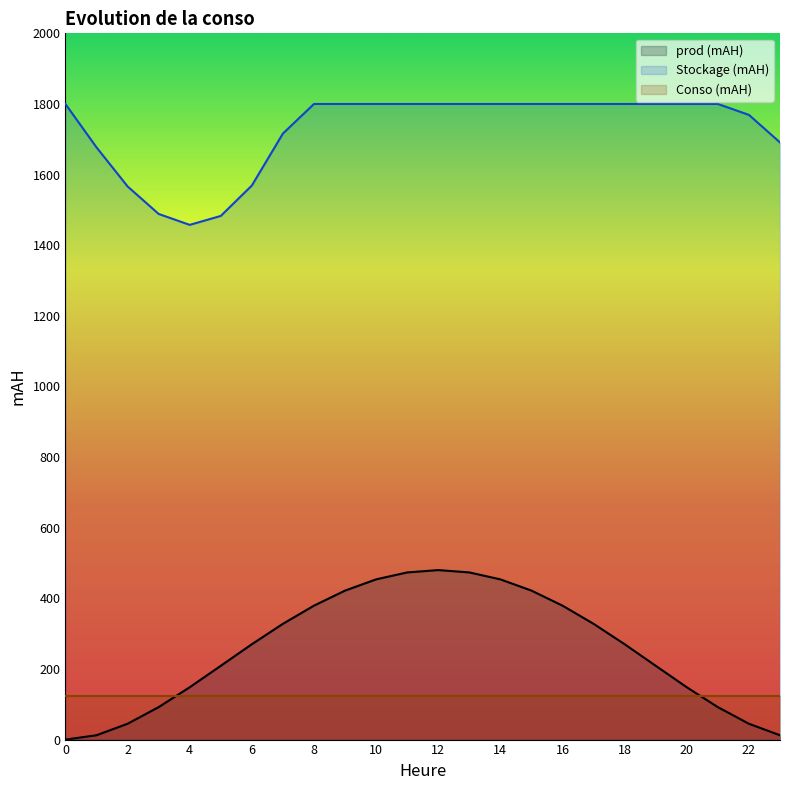

At which label does prod (mAH) reach its peak?

12